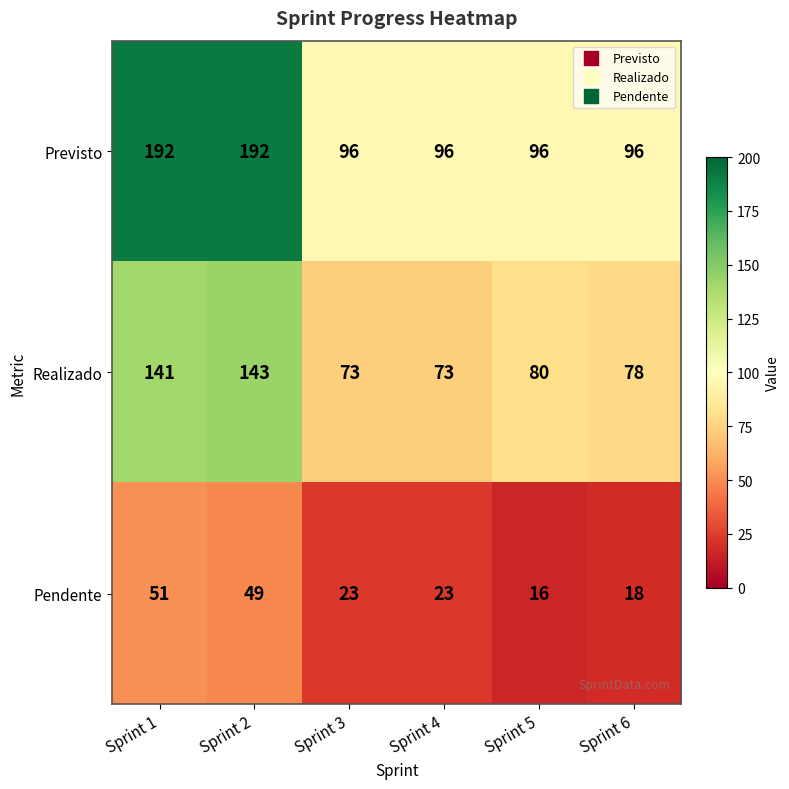

The Previsto series shows 137 at Sprint 6. True or false?

False